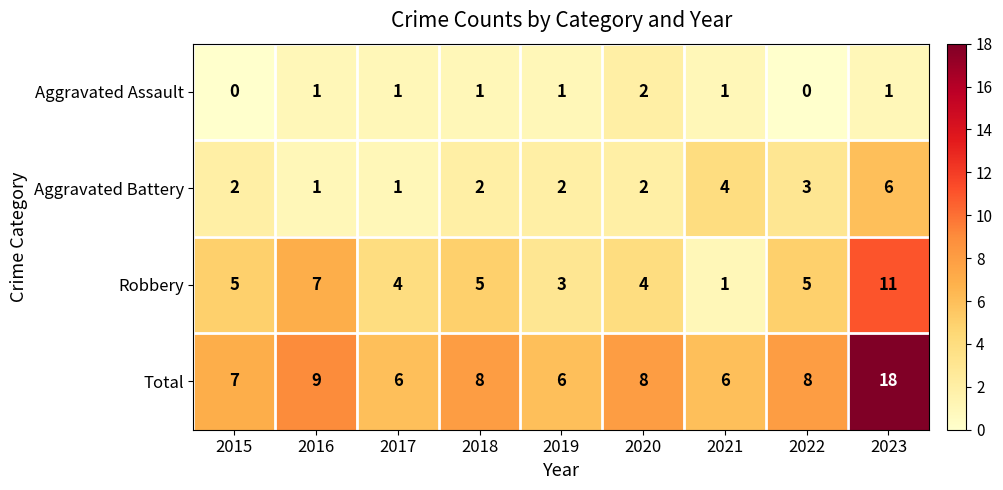

Which series has the largest total across all categories?

Total